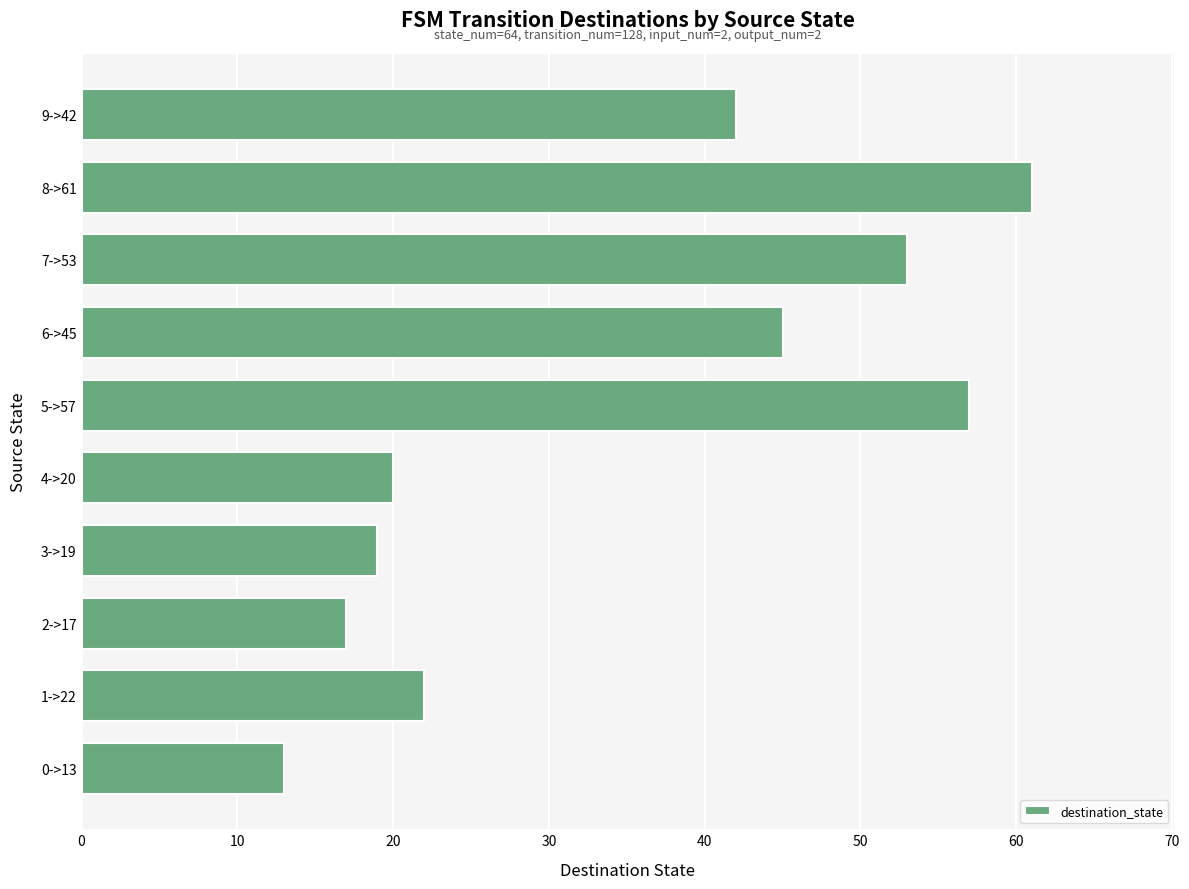

What is the change in value from 4->20 to 8->61?

+41